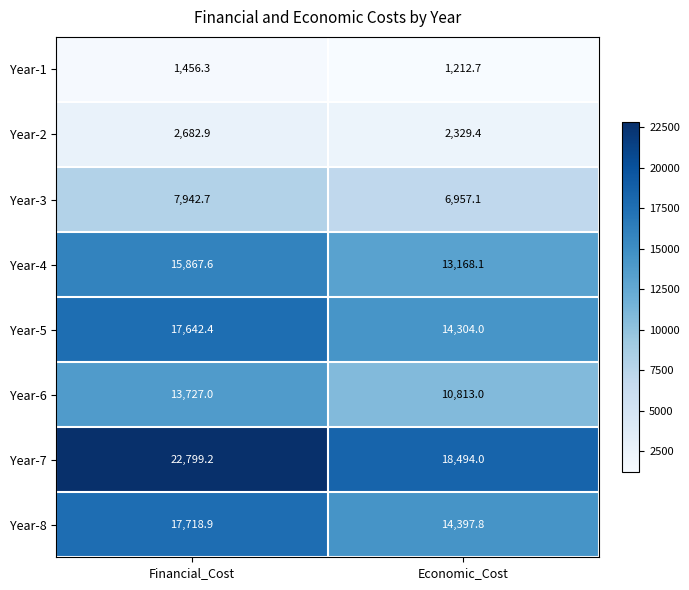

Where does the Year-1 series first go above 1456?

Financial_Cost